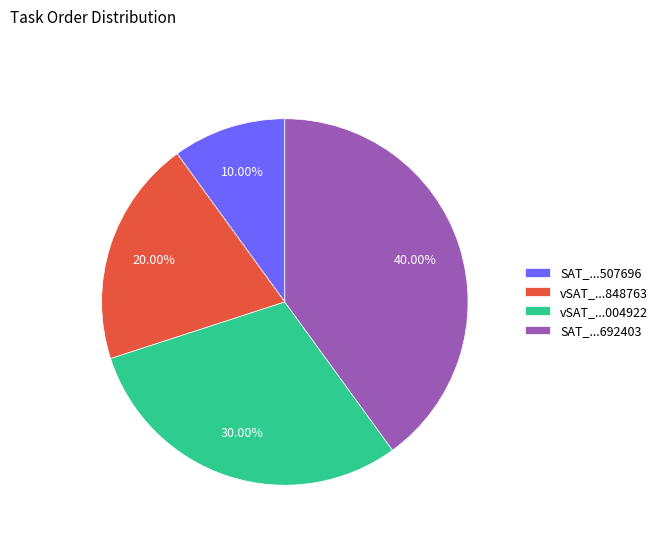

To the nearest percent, what is the average slice percentage?

25%